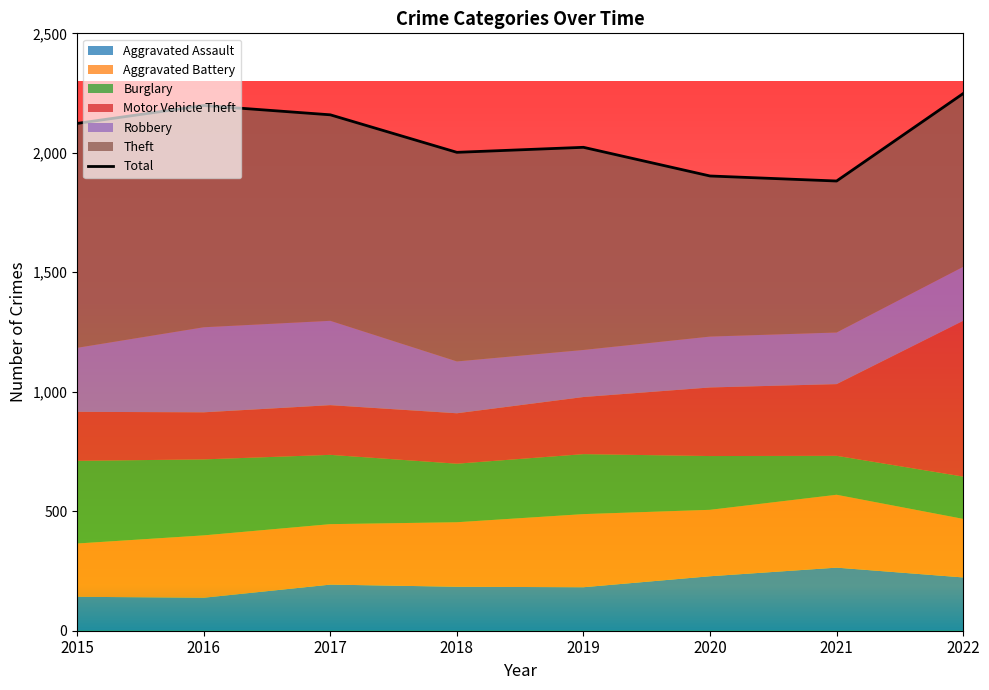

Rank the categories by value from lowest to highest.

2021, 2020, 2018, 2019, 2015, 2017, 2016, 2022